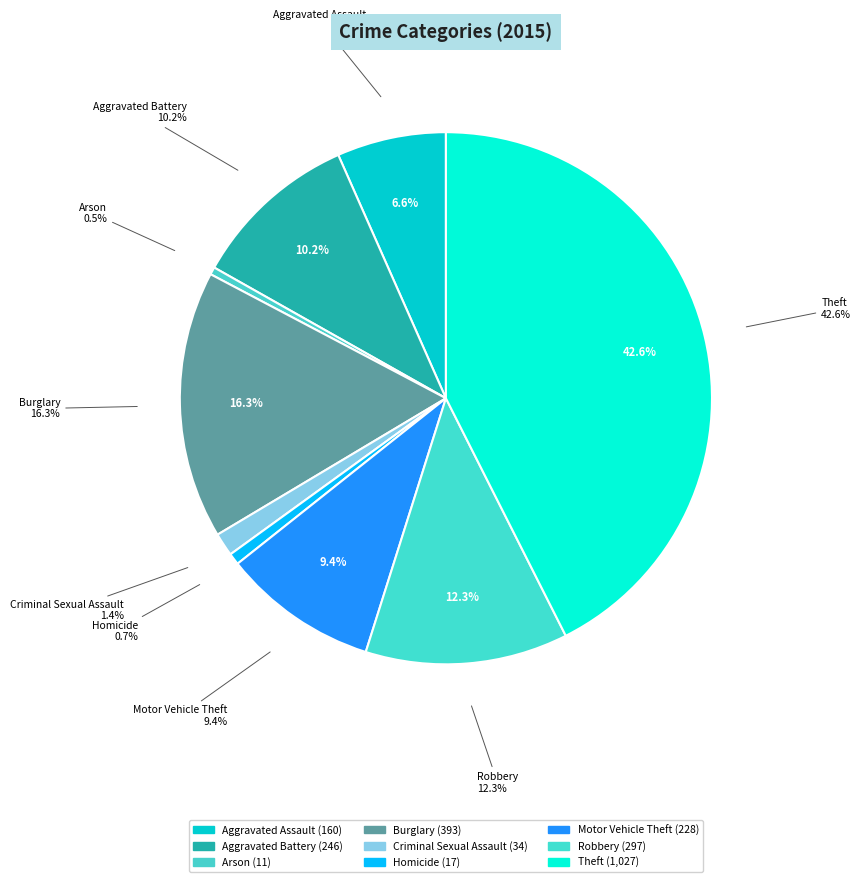

How much of the chart is everything except Arson?

99.5%